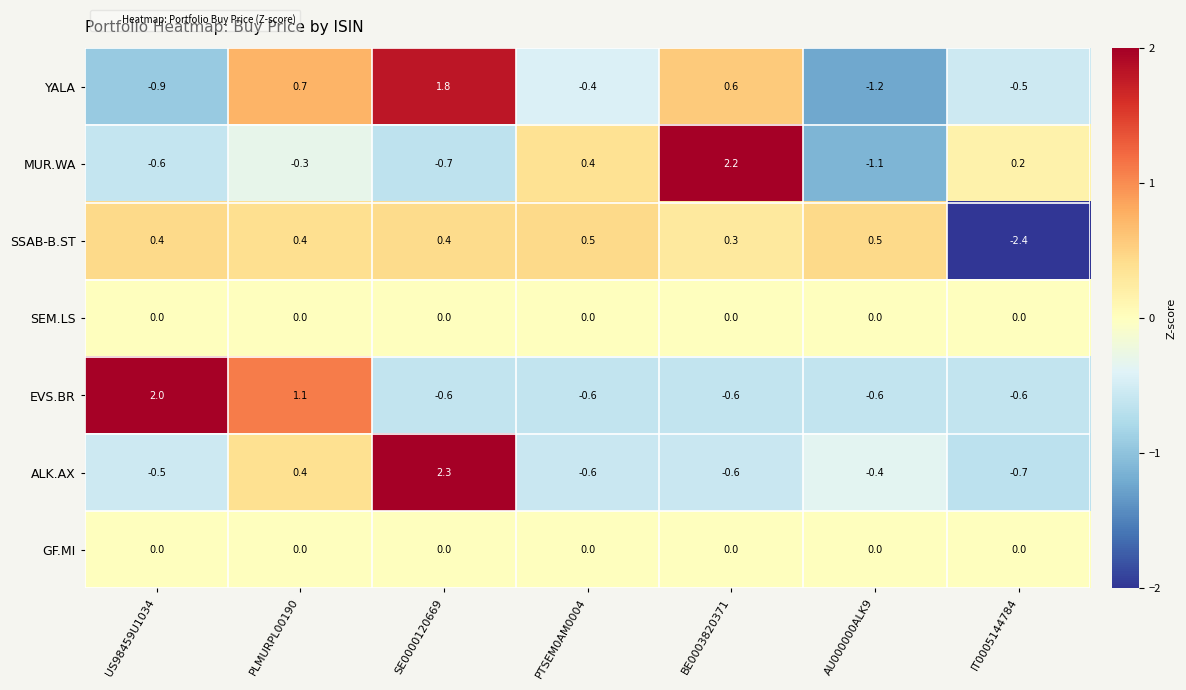

What is the total value across all series at SE0000120669?

3.2